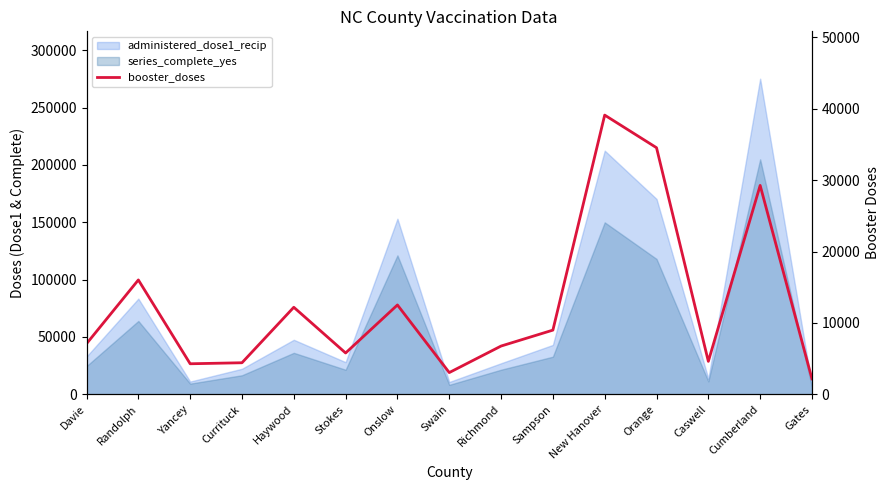

How many points are higher than both their immediate neighbors (excluding endpoints)?

5